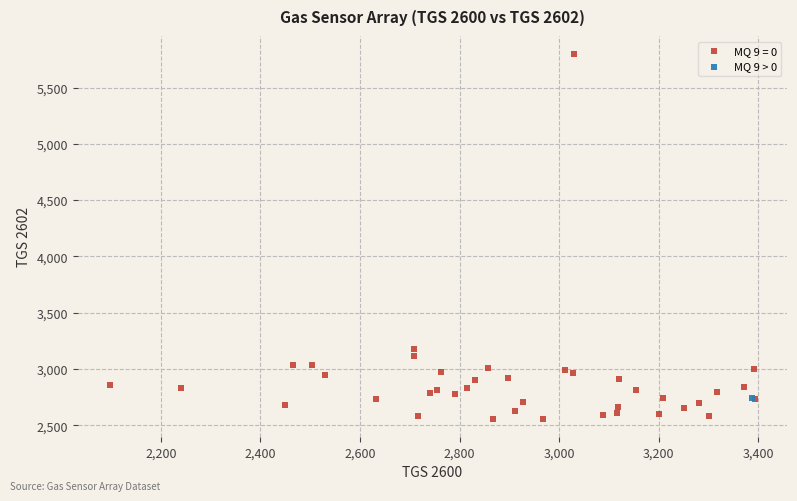

What are all the series names shown in the legend?

MQ 9 = 0, MQ 9 > 0